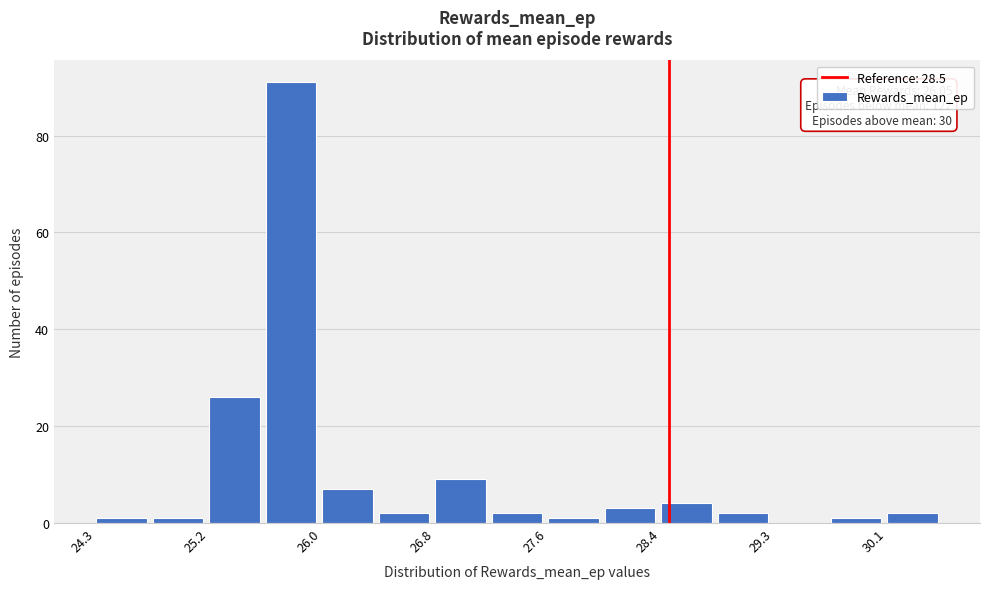

Which range on the x-axis has the tallest bar?

25.6 to 26.0